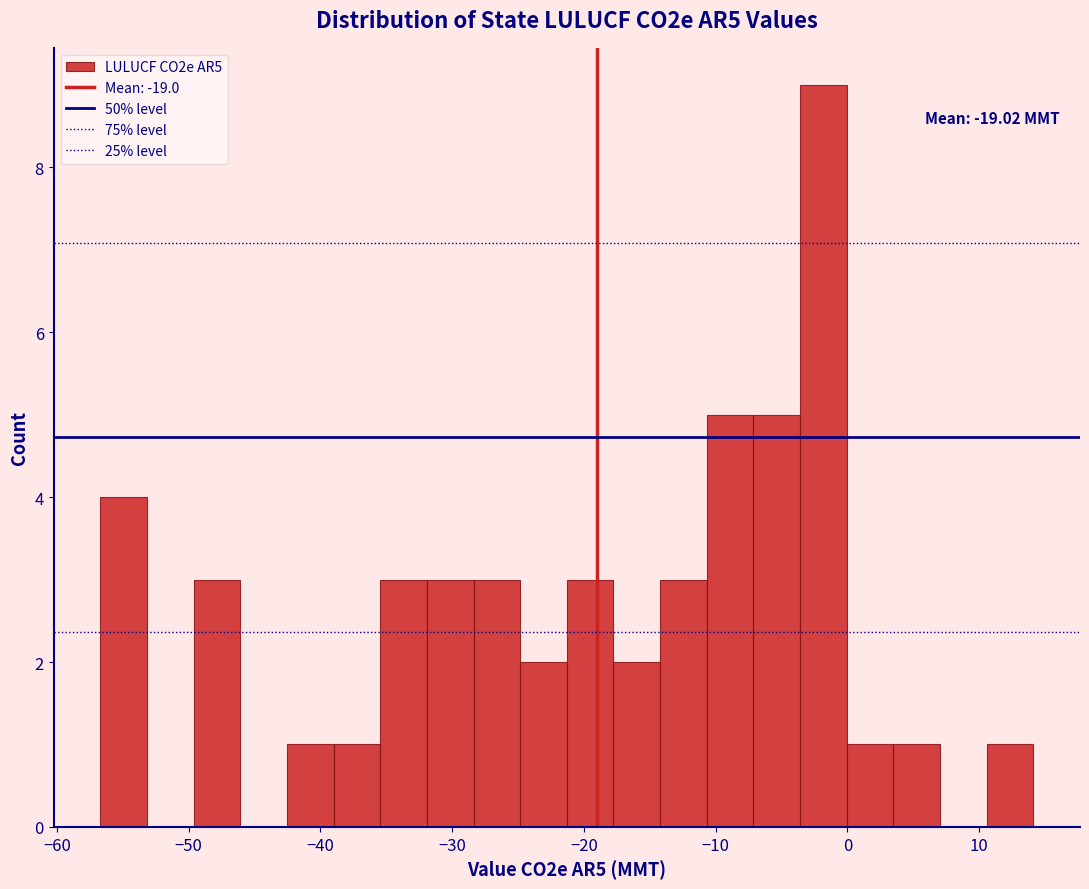

Around what value on the x-axis is the tallest bar? Give the approximate position of its centre, as read against the axis.

-2